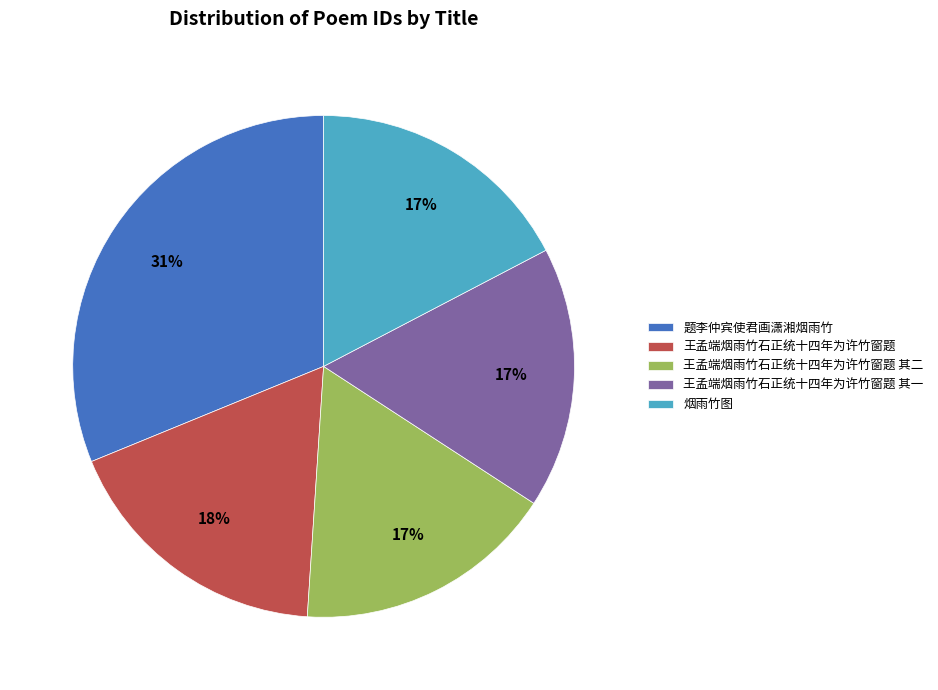

What is the largest slice in the pie chart?

题李仲宾使君画潇湘烟雨竹